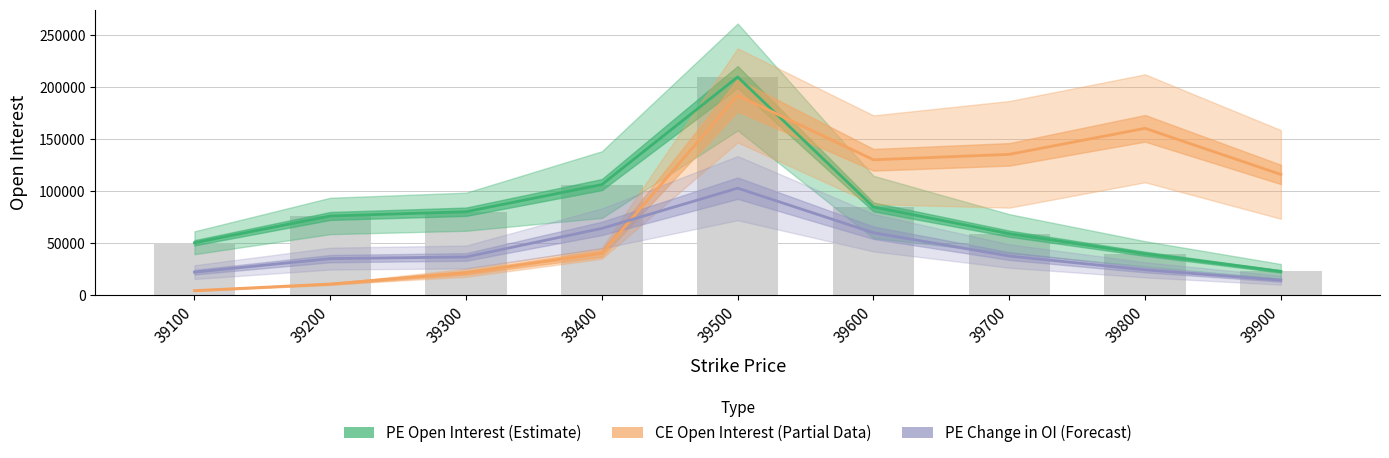

Rank the series by their maximum value, from lowest to highest.

PE Change in OI (Forecast), CE Open Interest (Partial), PE Open Interest (Estimate)